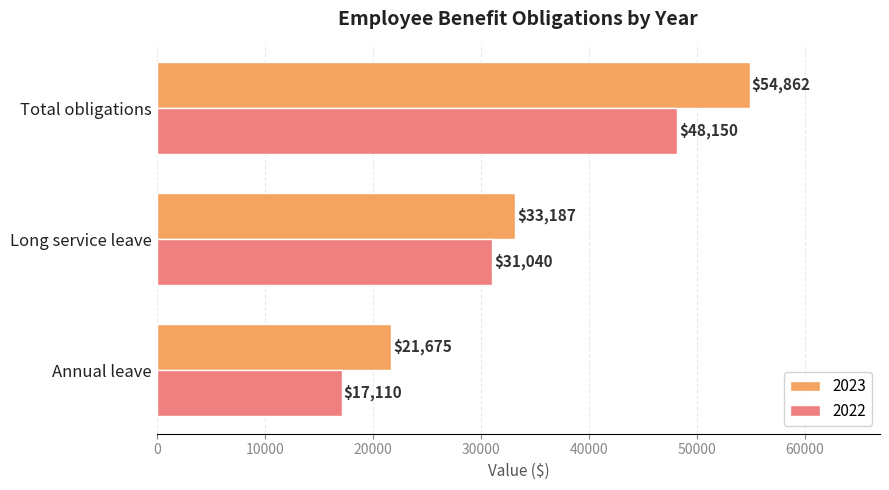

What are all the series names shown in the legend?

2023, 2022